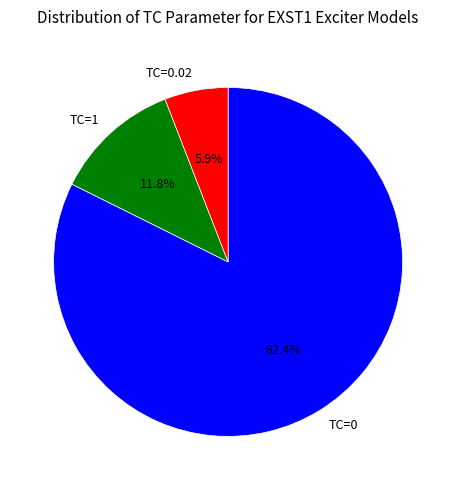

Rank the categories by value from lowest to highest.

TC=0.02, TC=1, TC=0